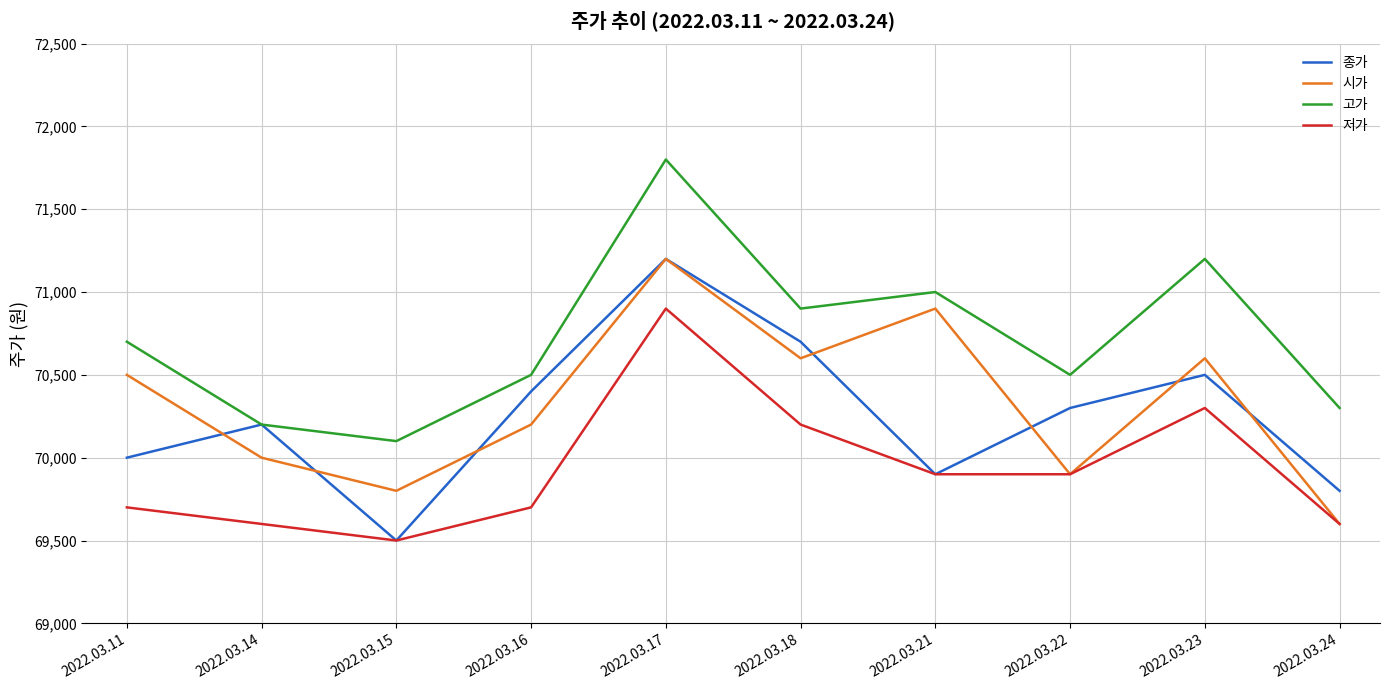

How many values in the 고가 series are below 70700?

5